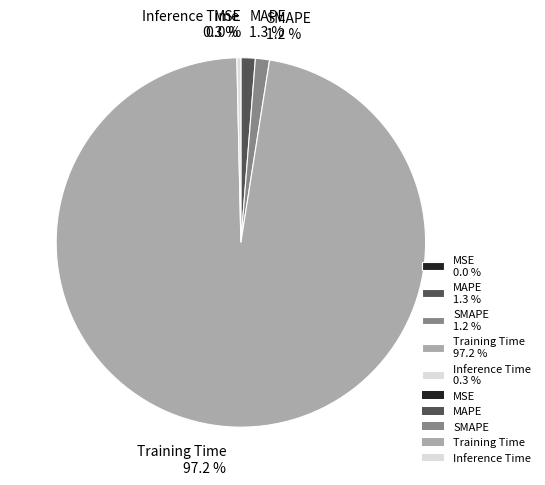

The MSE slice represents 9% of the pie. True or false?

False